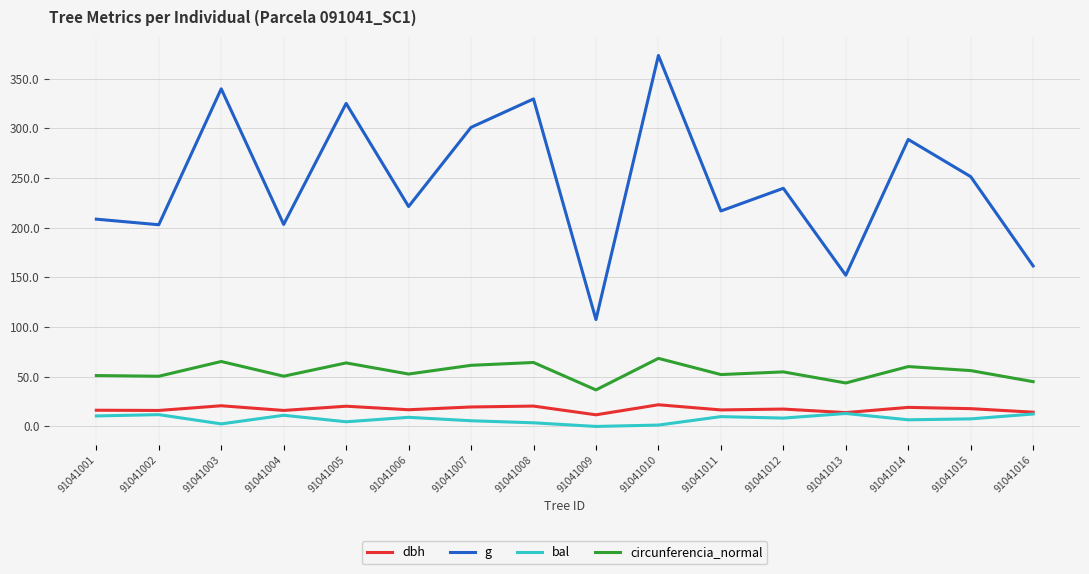

What is the sum of the circunferencia_normal values at 91041015 and 91041005?

120.1